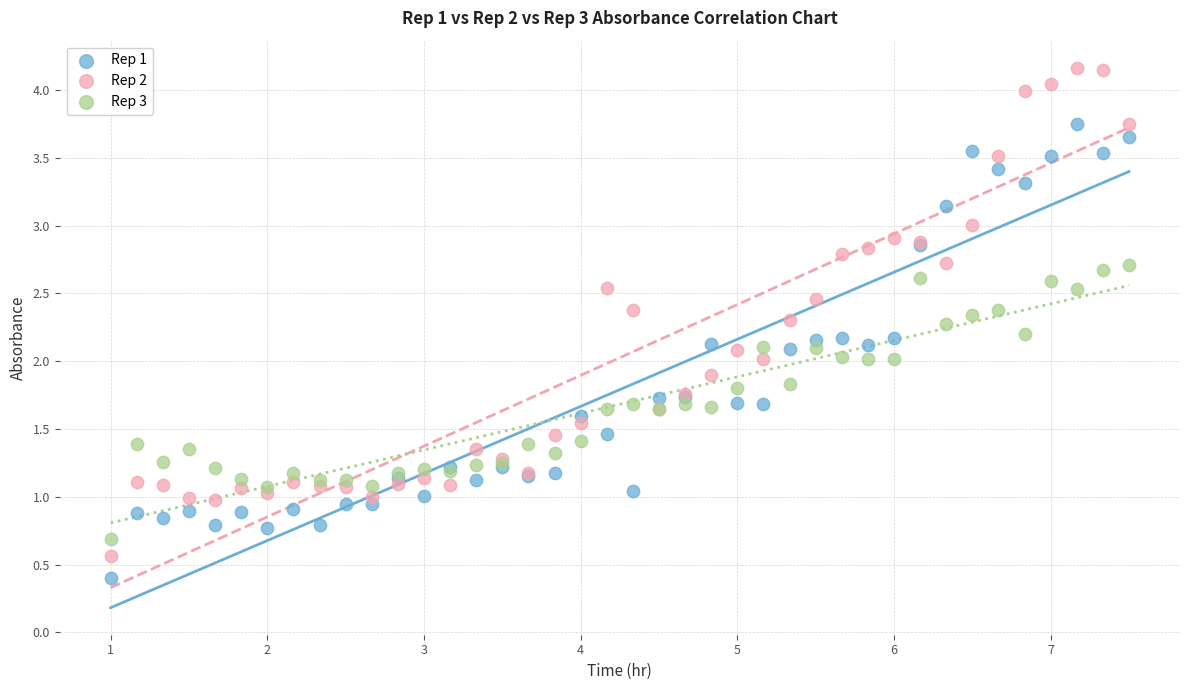

Which series has the largest Y range (max minus min)?

Rep 2